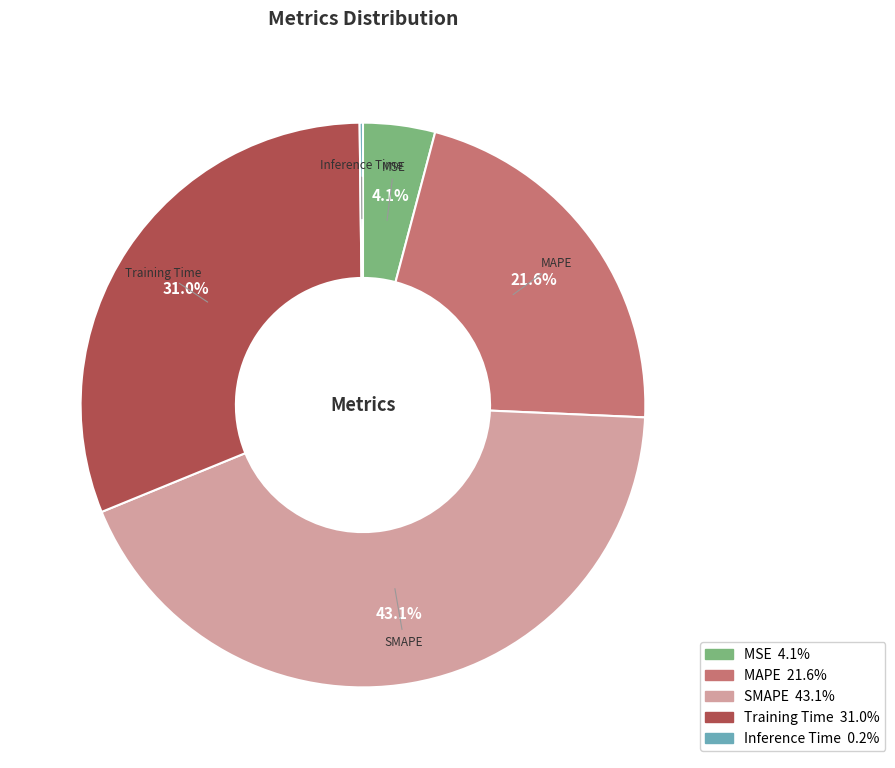

What is the ratio of the value at Training Time to the value at MAPE?

1.4